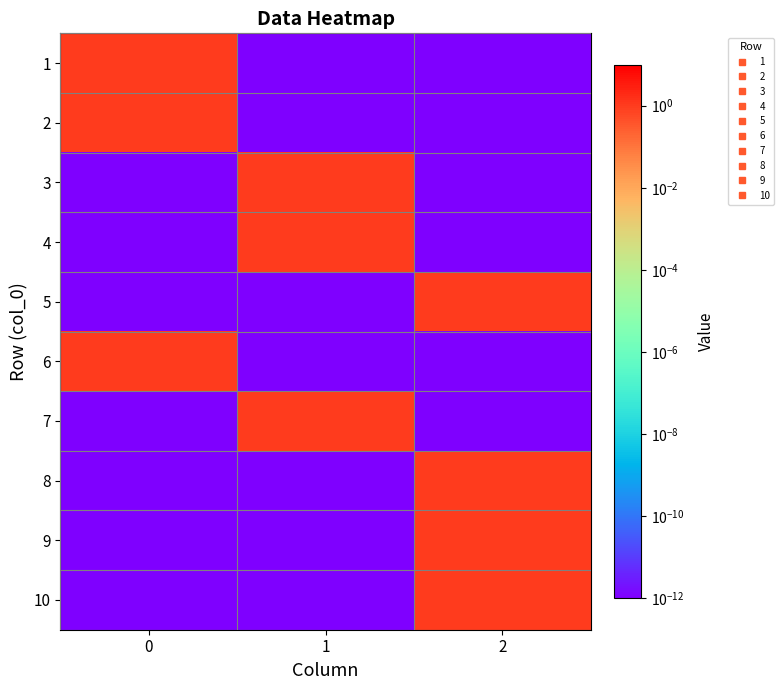

What is the spread (max minus min) of values at 1?

1.0